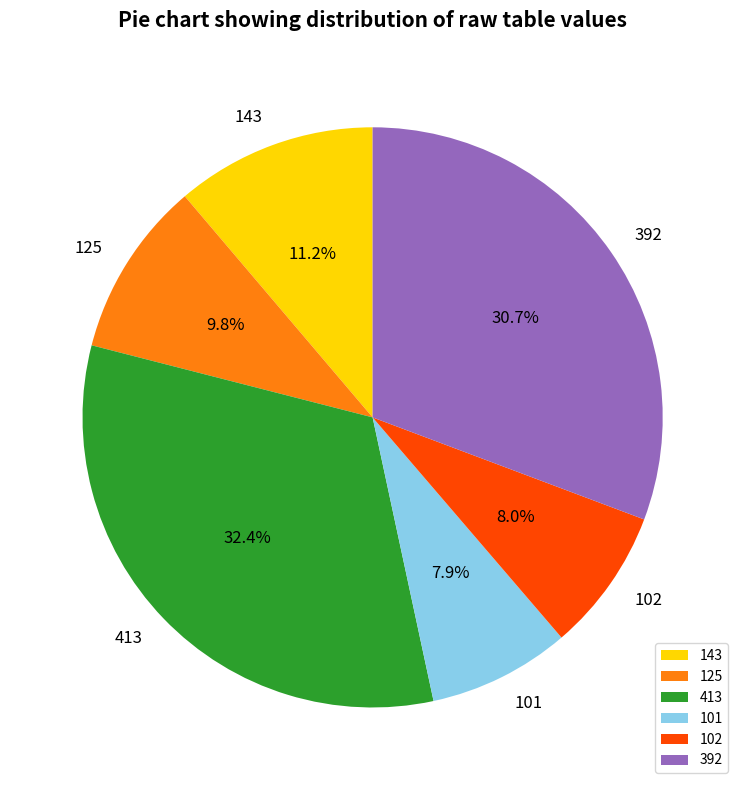

Between 125 and 101, which is larger?

125